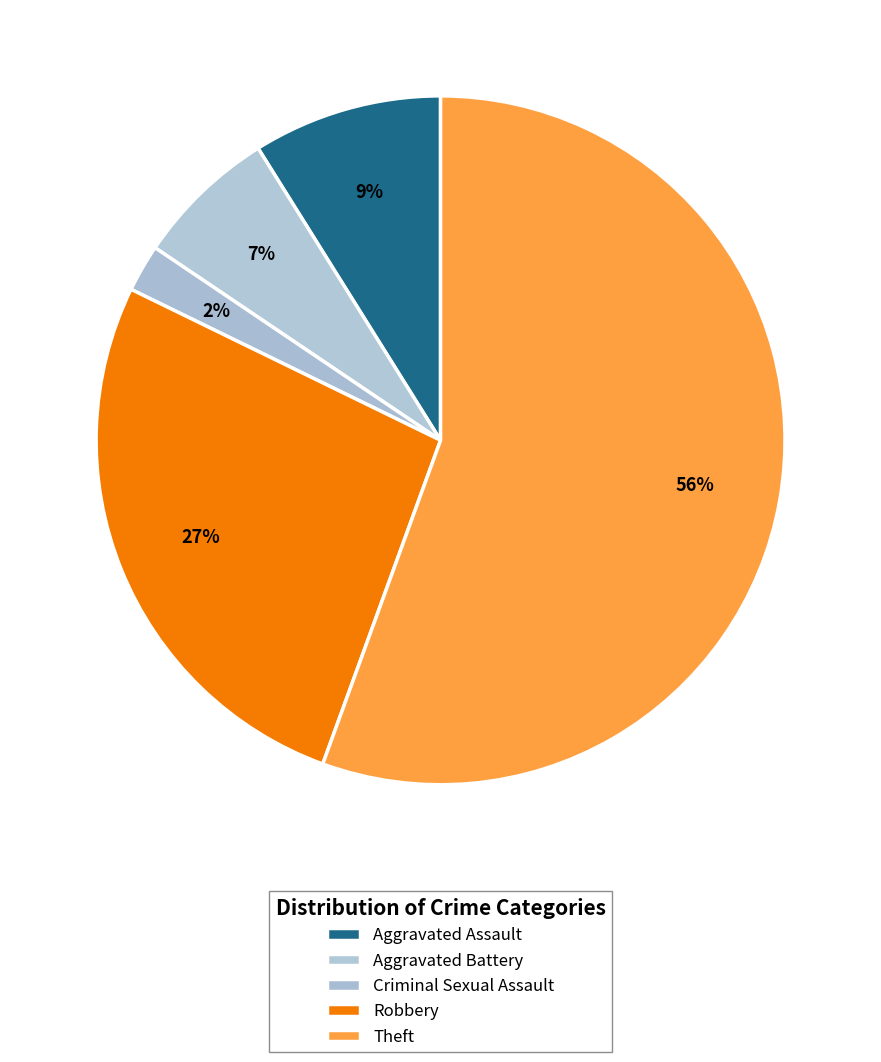

Is Theft the majority of the pie?

Yes